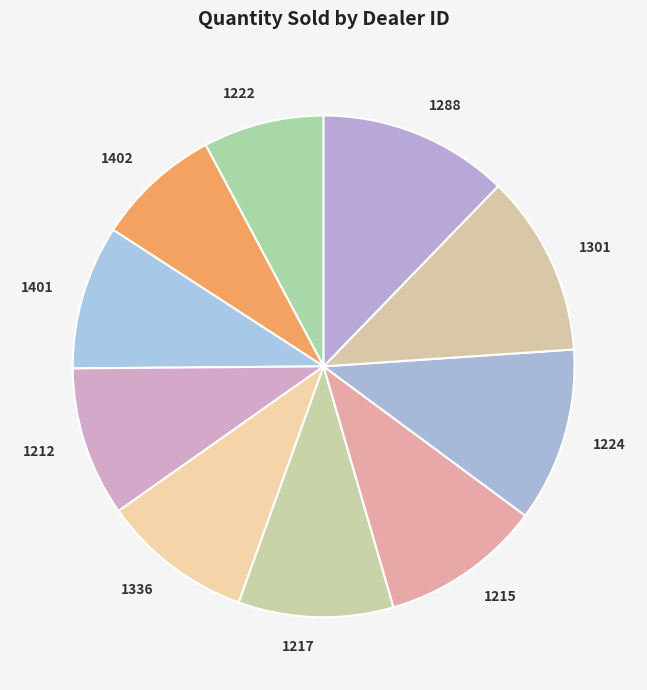

What is the largest slice in the pie chart?

1288